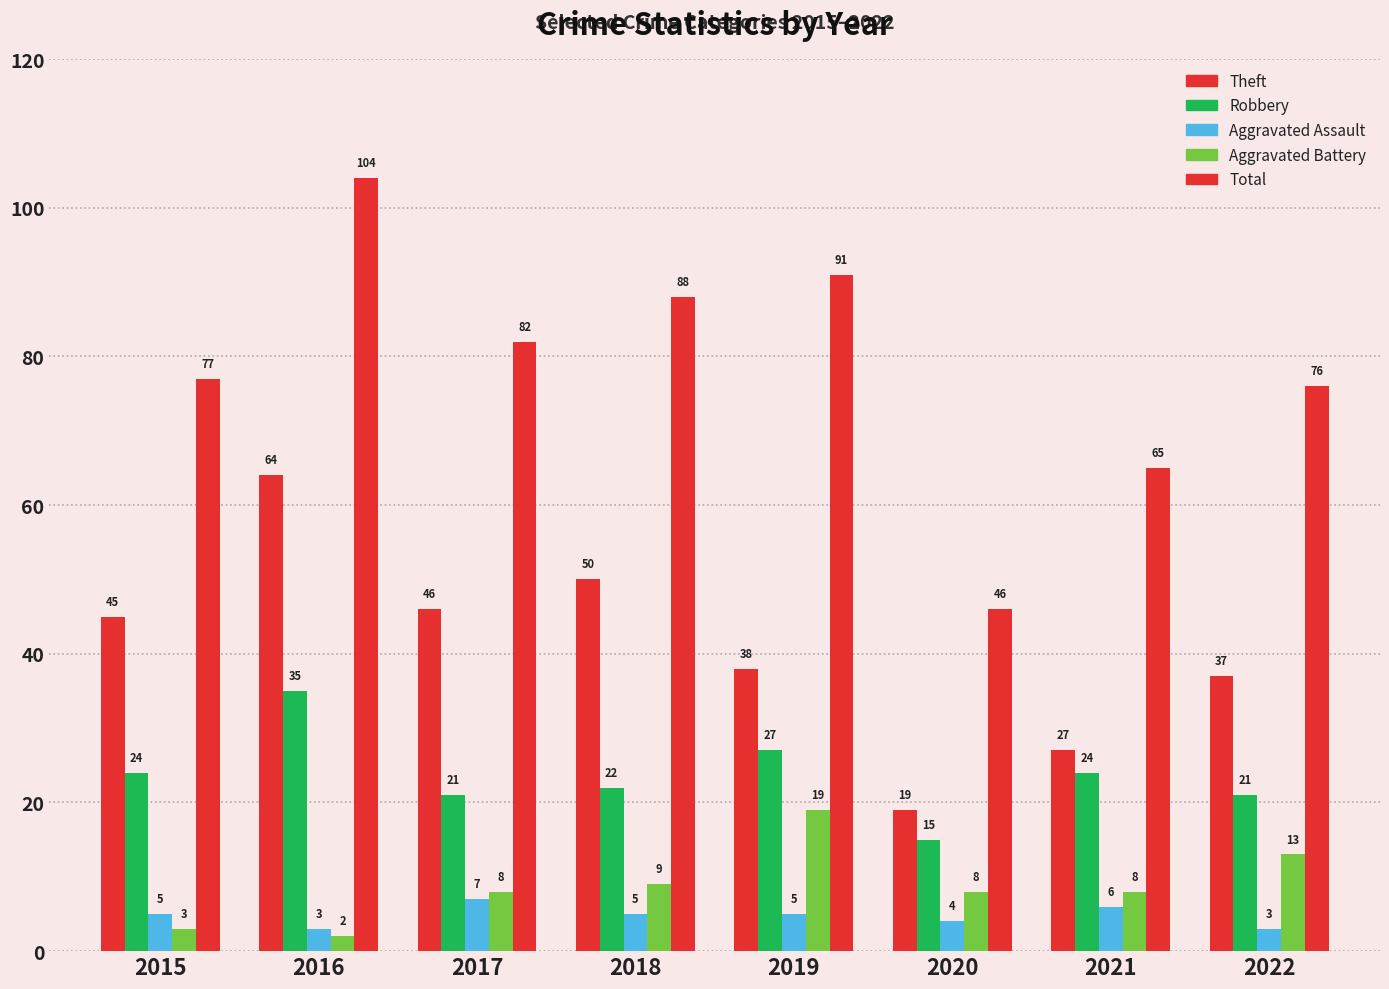

How many bars are there in total?

40